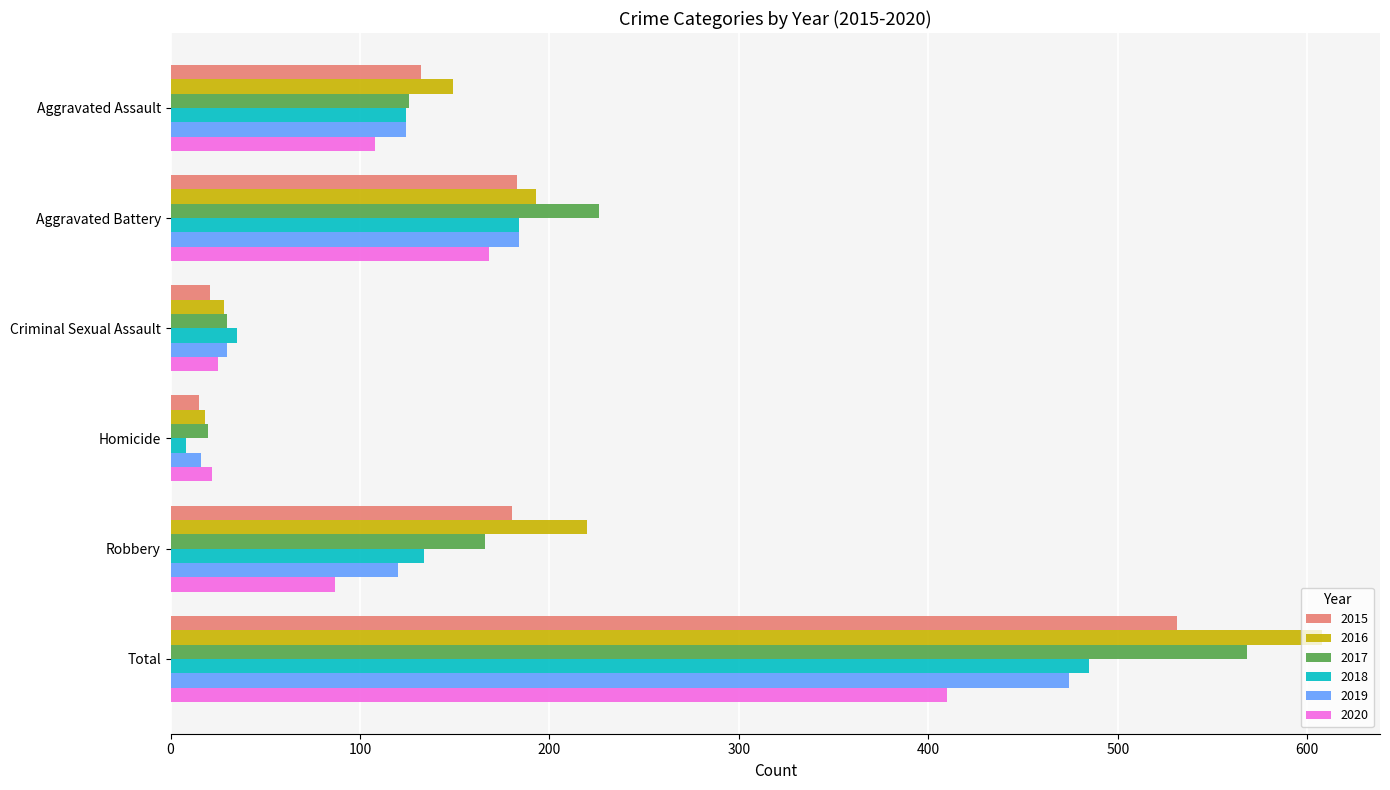

Is the value of 2016 at Homicide greater than the value of 2018 at Total?

No